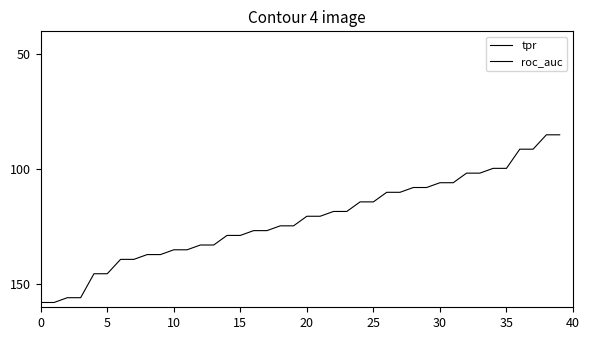

Count the number of data series in this chart.

2